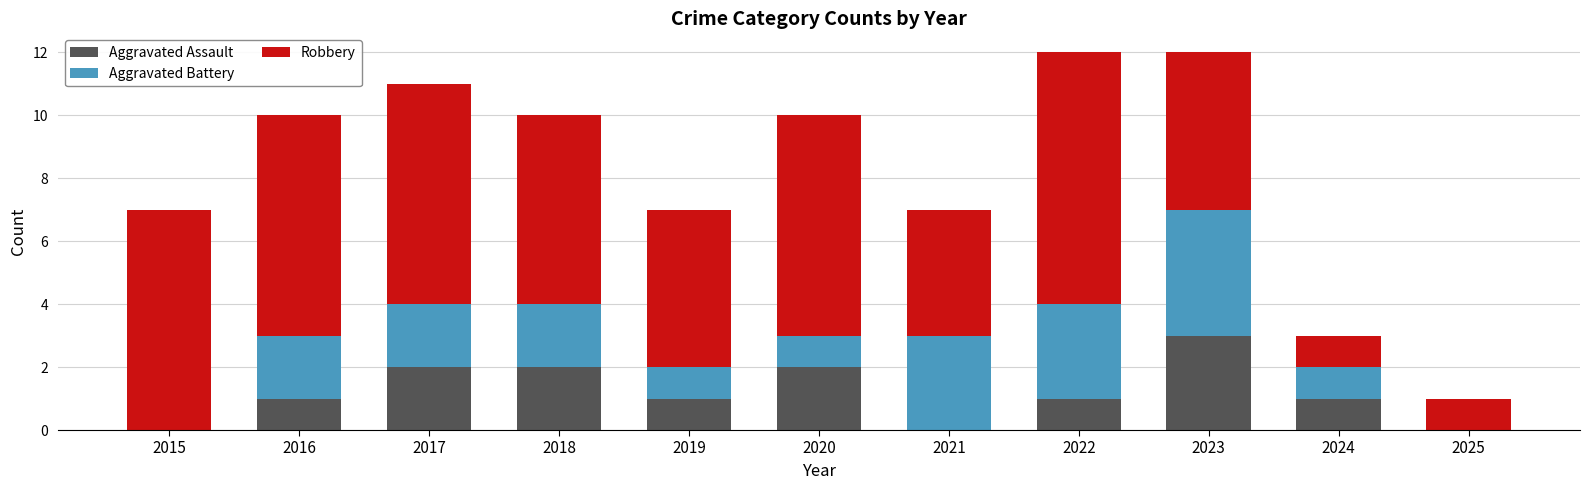

At which label does Aggravated Assault reach its peak?

2023